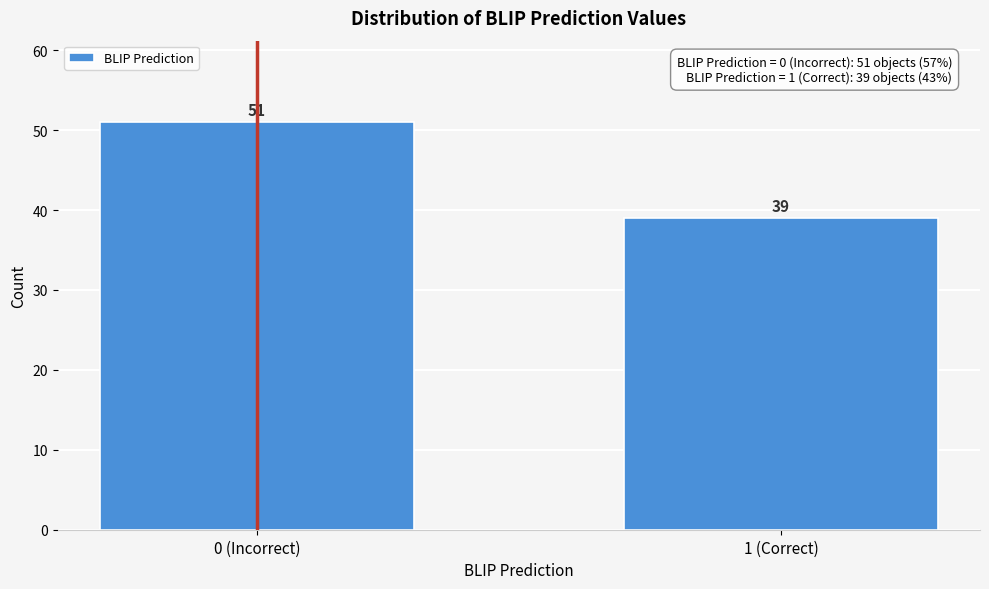

Reading left to right, list all the values displayed in this chart.

0 (Incorrect)=51	1 (Correct)=39